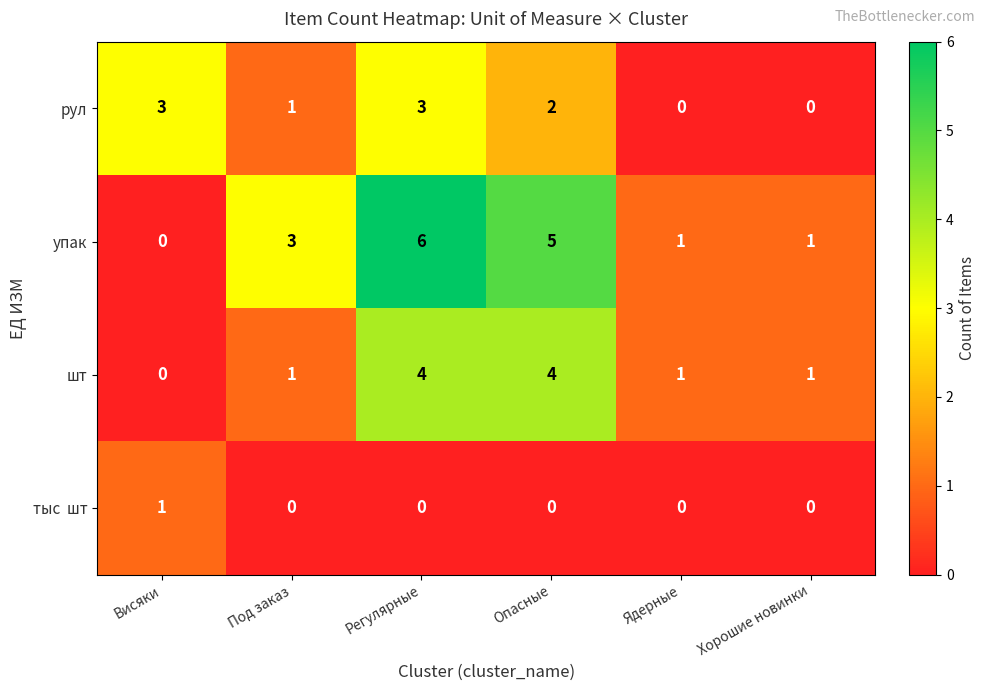

What is the highest value of the рул series?

3